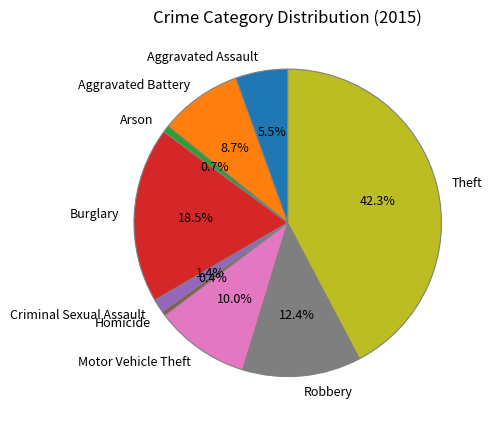

How many slices are in this pie chart?

9